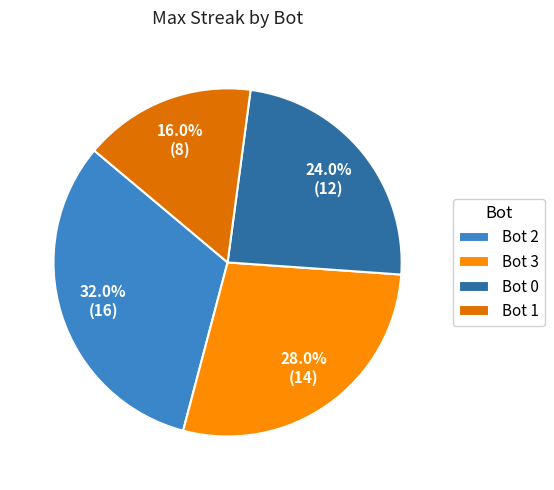

What percentage is NOT represented by Bot 3?

72.0%